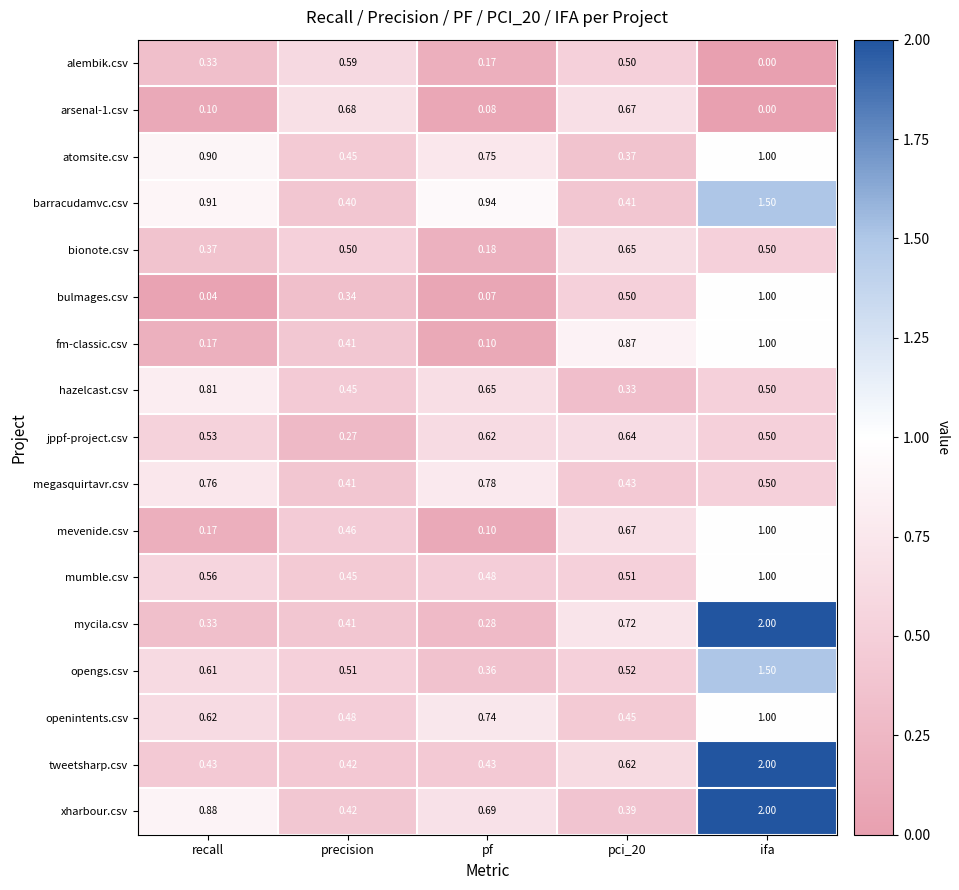

Which category has the lowest value in the jppf-project.csv series?

precision